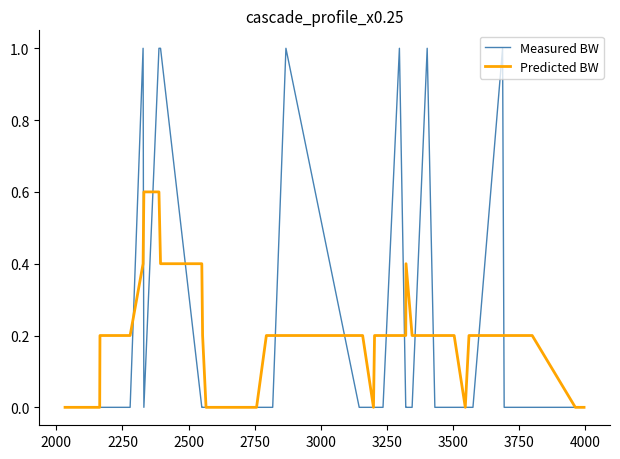

Which series has the widest spread of values?

Measured BW